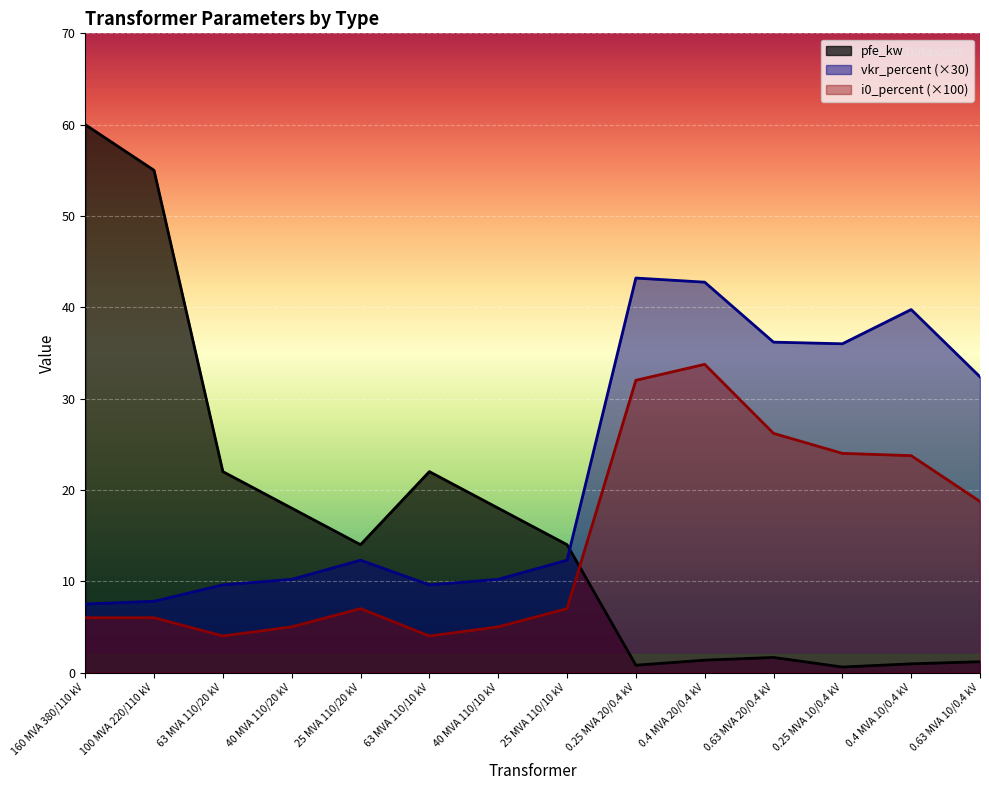

What are all the series names shown in the legend?

pfe_kw, vkr_percent (×30), i0_percent (×100)